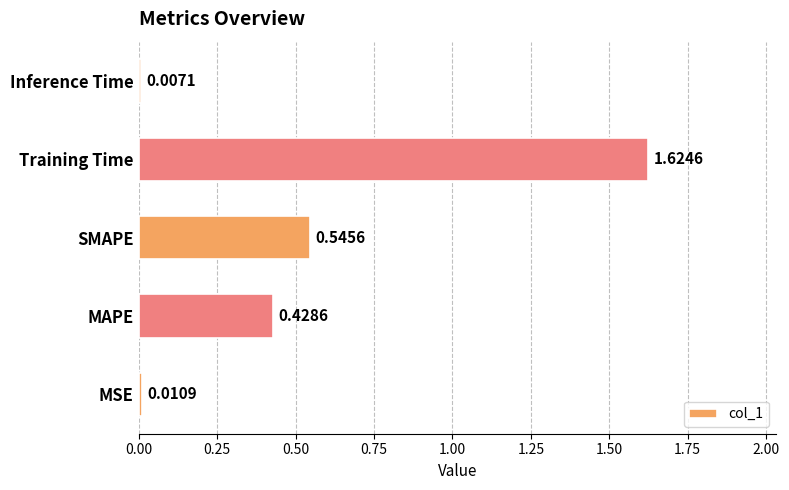

How many distinct data groups are displayed?

1